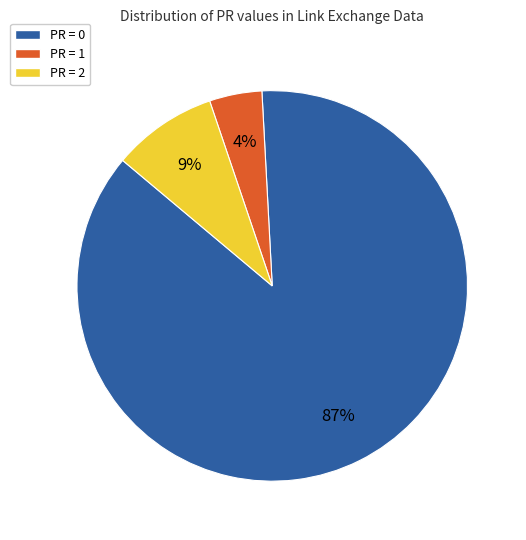

How many slices are in this pie chart?

3